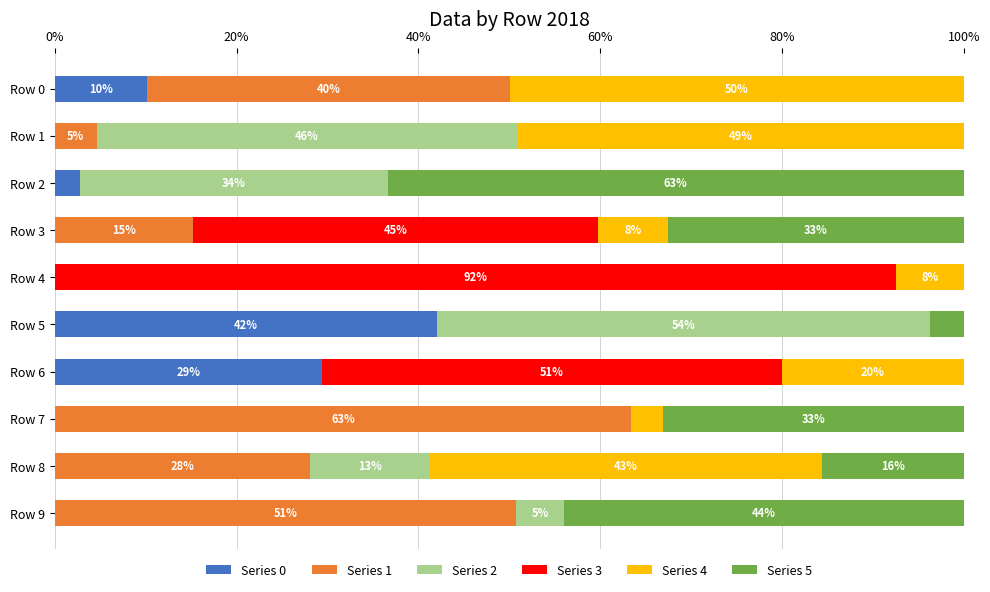

What is the total value across all series at Row 0?

100.0